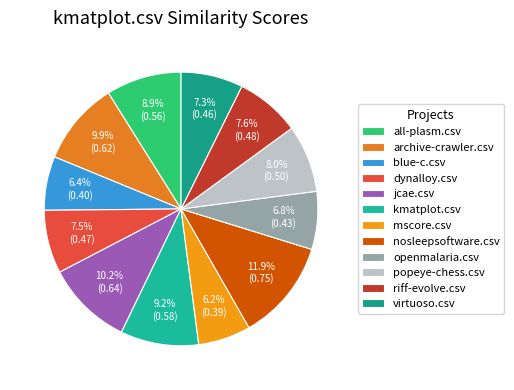

Combined, do archive-crawler.csv and mscore.csv account for over 50%?

No